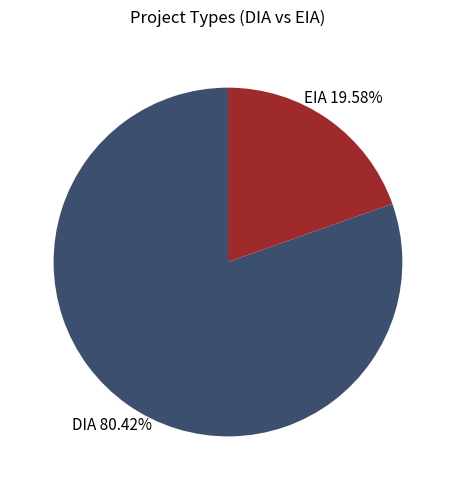

Is there a majority slice in this chart?

Yes